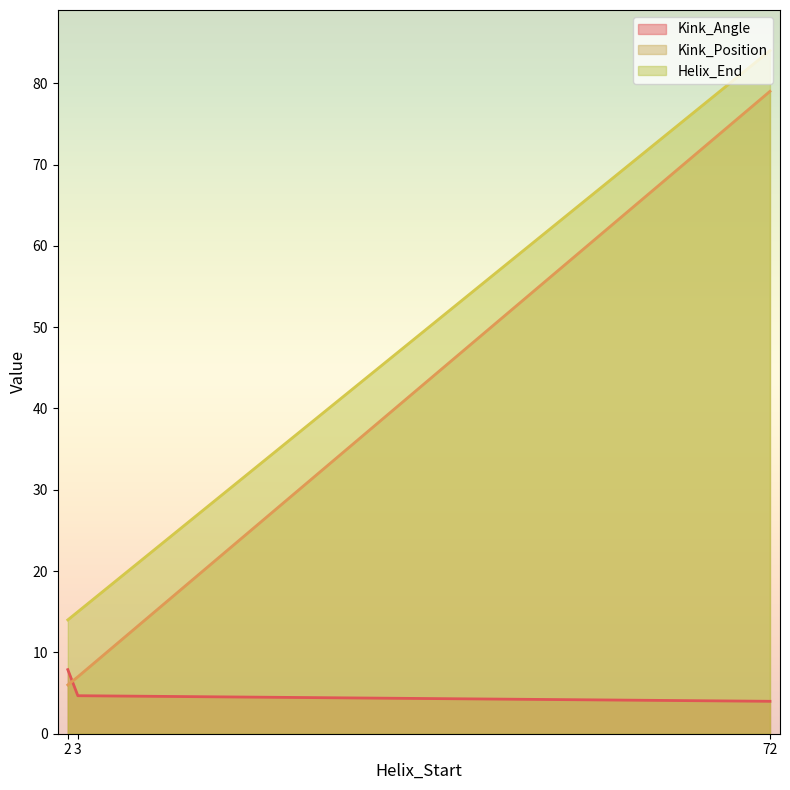

At which label does Kink_Position reach its minimum?

2